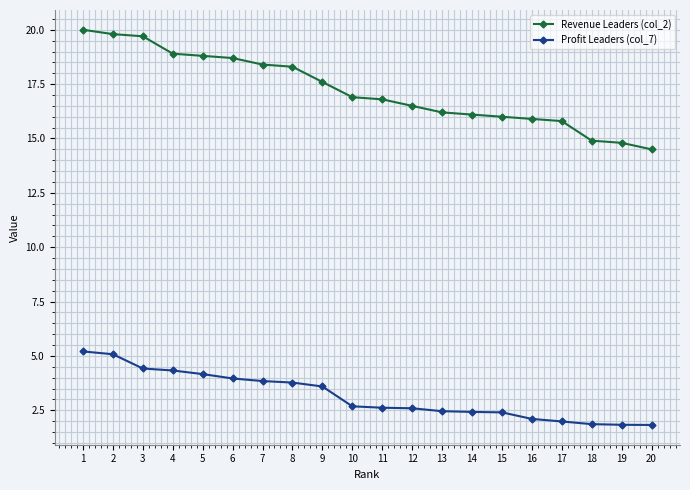

What is the sum of the Revenue Leaders (col_2) values at 2 and 18?

34.7